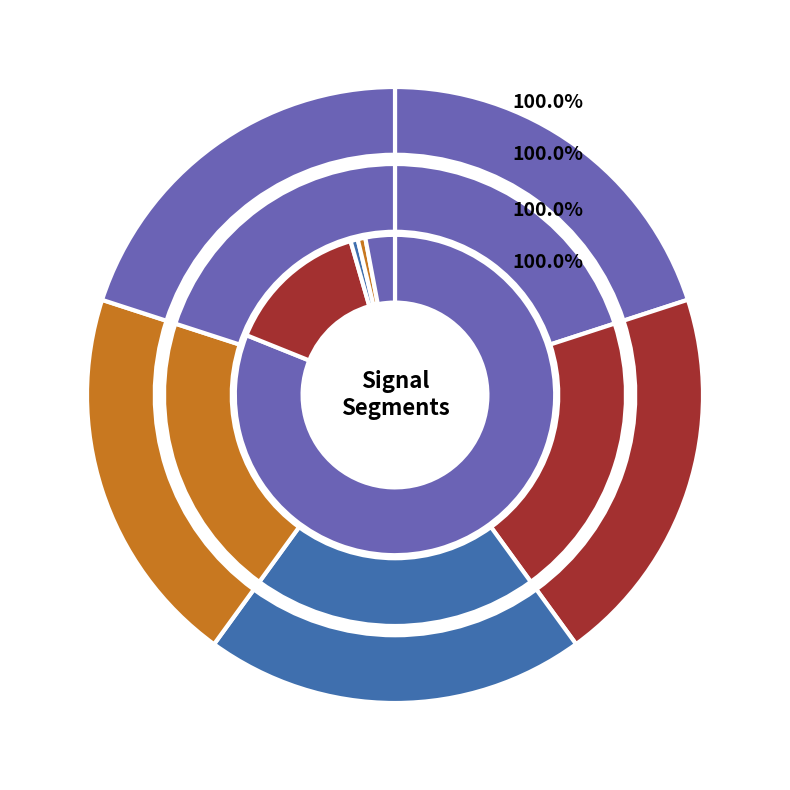

Which slice is the largest?

signal segment 1